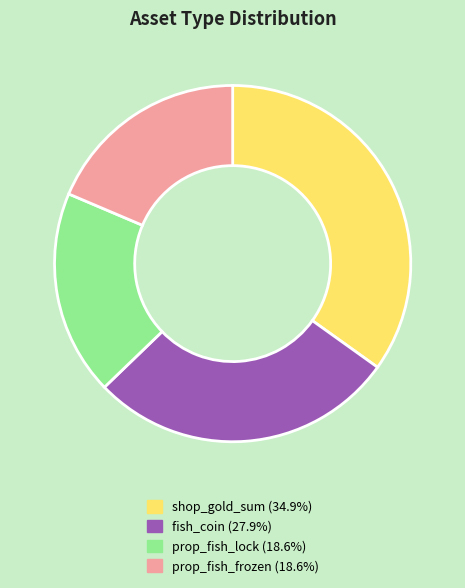

Which slice is the largest?

shop_gold_sum